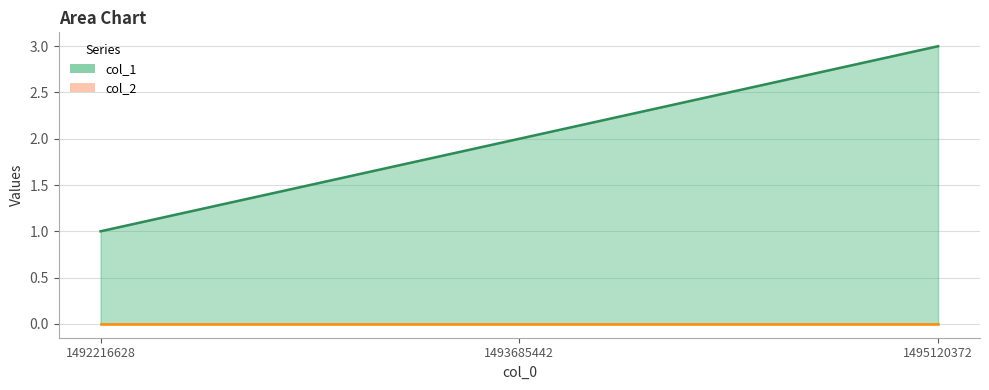

Count the values in the range 1 to 3.

3